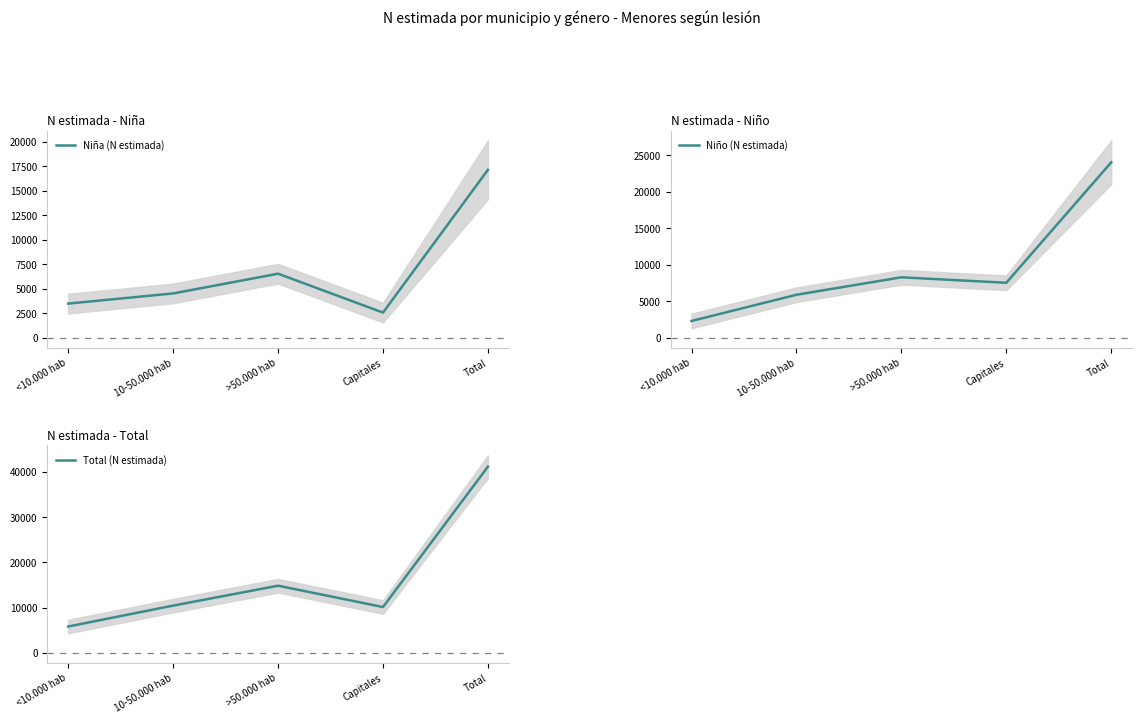

Reading left to right, list all the values displayed in this chart.

Niña (N estimada): 3497	4532	6546	2577	17151
Niño (N estimada): 2308	5899	8289	7538	24034
Total (N estimada): 5805	10431	14835	10115	41185